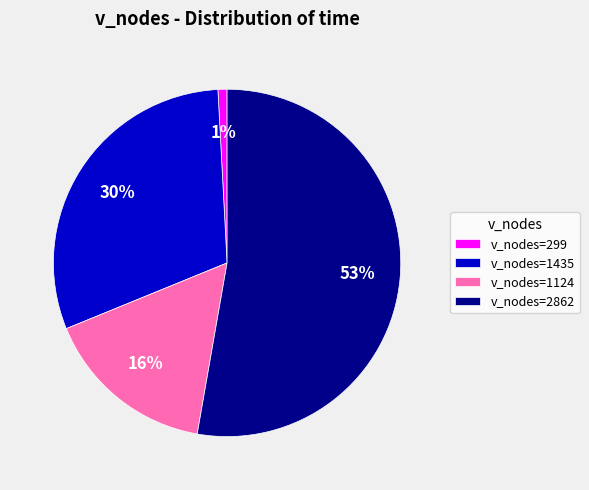

To the nearest percent, what portion does v_nodes=2862 represent?

53%